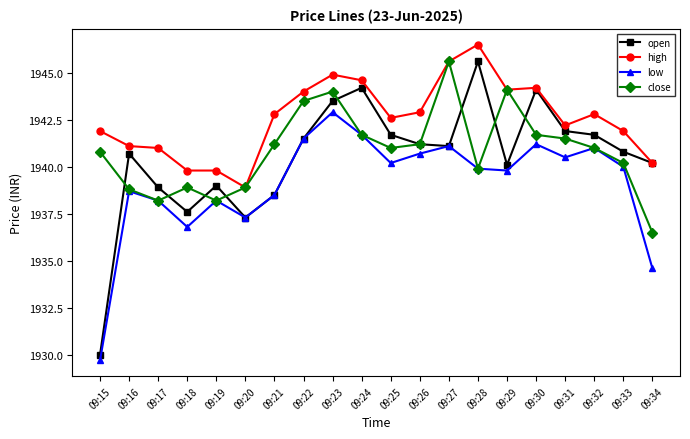

Which series has the largest range (max minus min)?

open